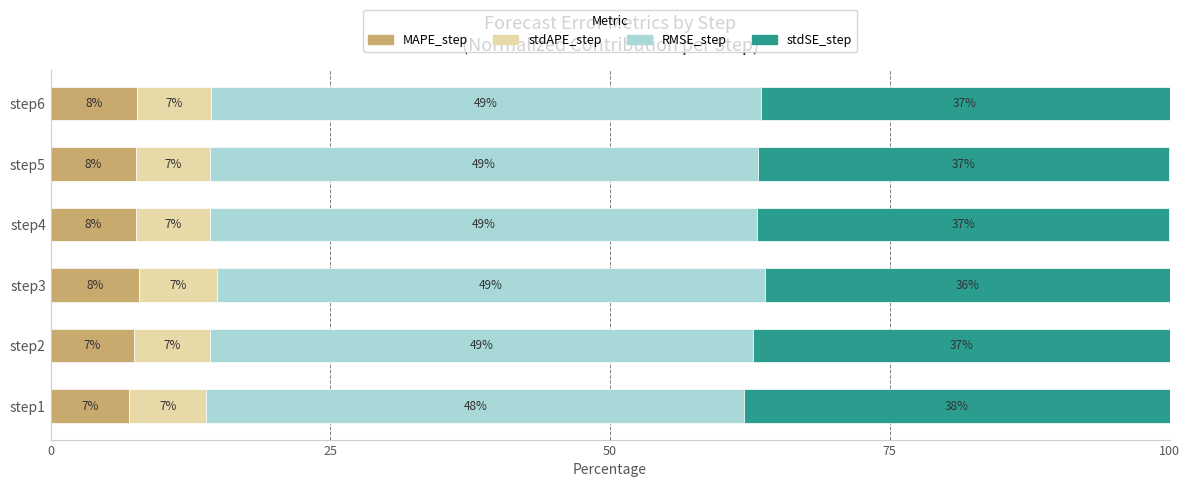

What is the approximate value of MAPE_step at step2?

7.5